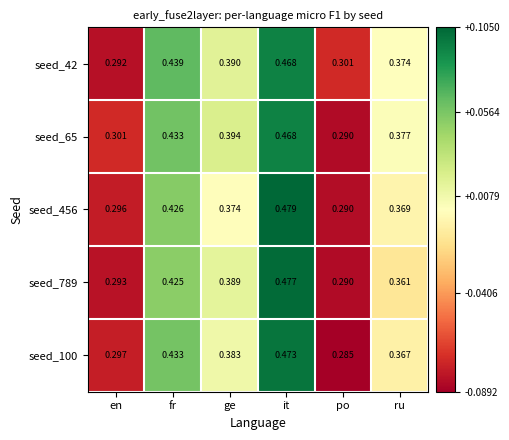

Which category has the lowest value across all series?

po